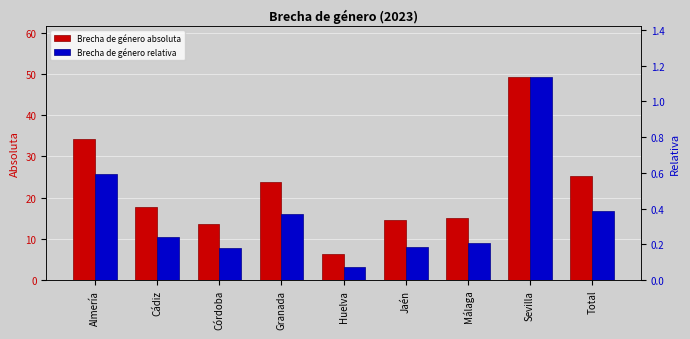

Which series has the largest total across all categories?

Brecha de género absoluta